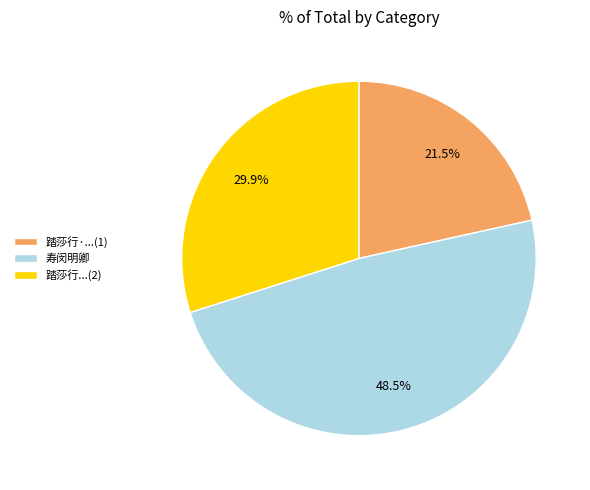

Which category has the biggest portion of the pie?

寿闵明卿